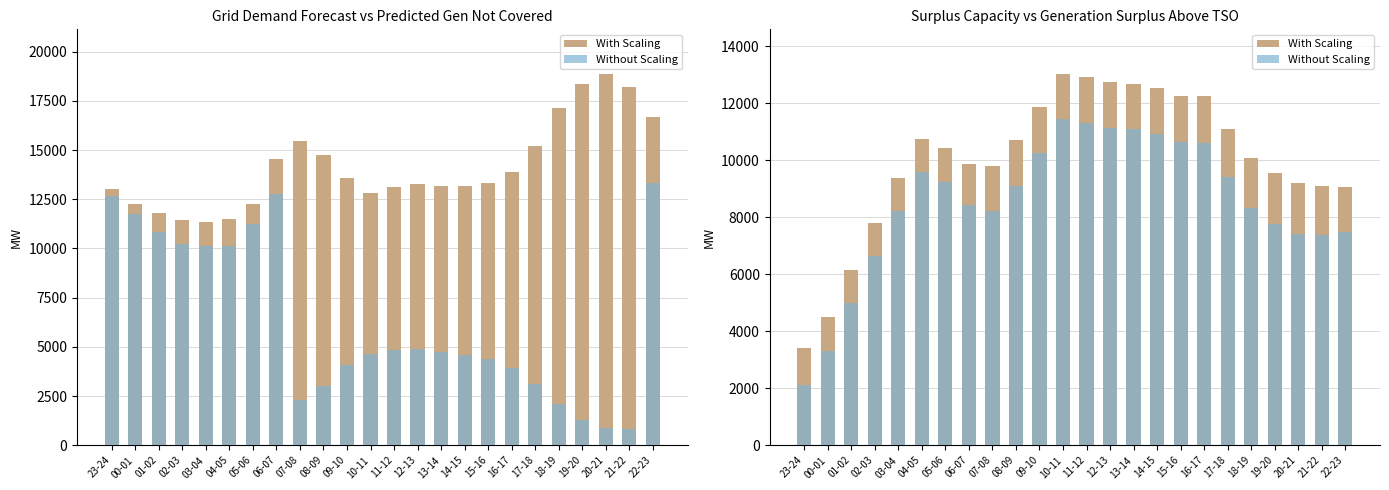

What is the difference between the second highest and second lowest values in the With Scaling series?

8418